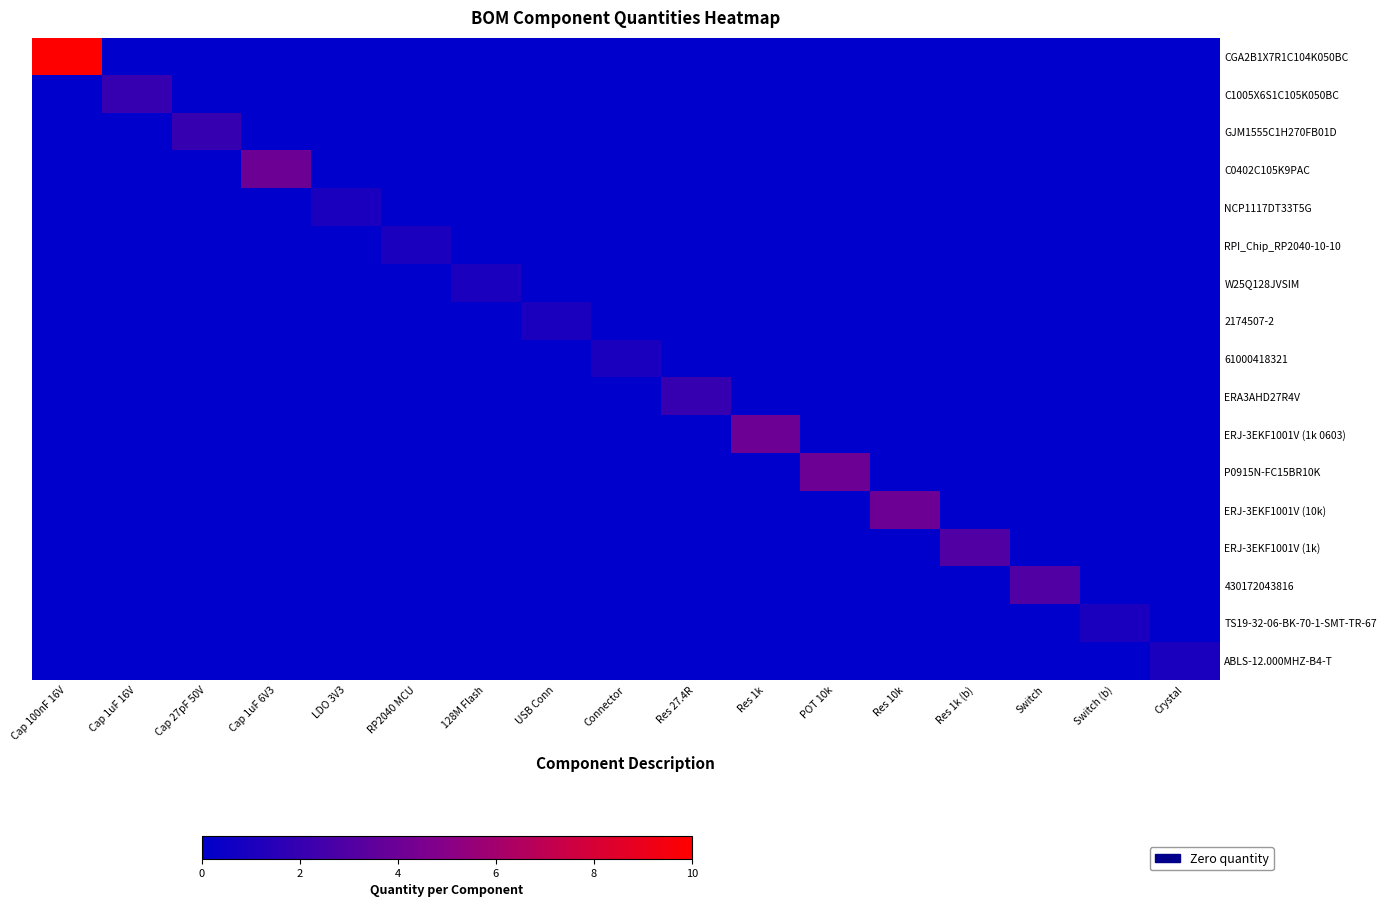

Which series has the widest spread of values?

CGA2B1X7R1C104K050BC